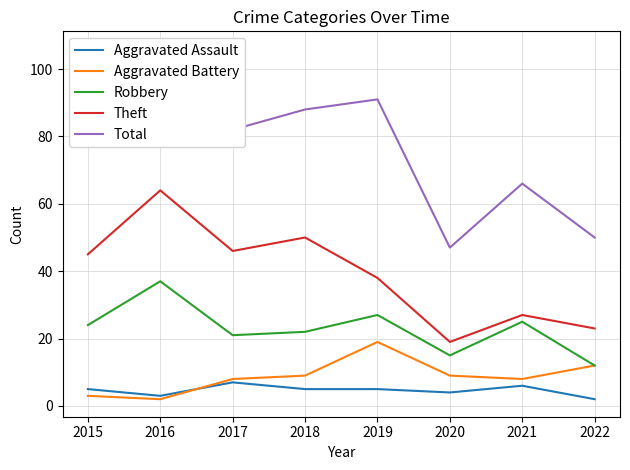

Rank the series at 2015 from highest to lowest value.

Total, Theft, Robbery, Aggravated Assault, Aggravated Battery